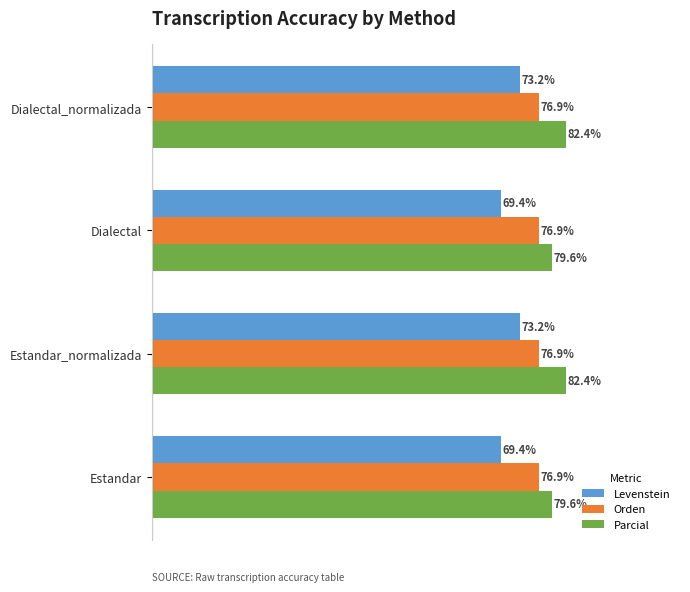

Which series has the largest range (max minus min)?

Levenstein